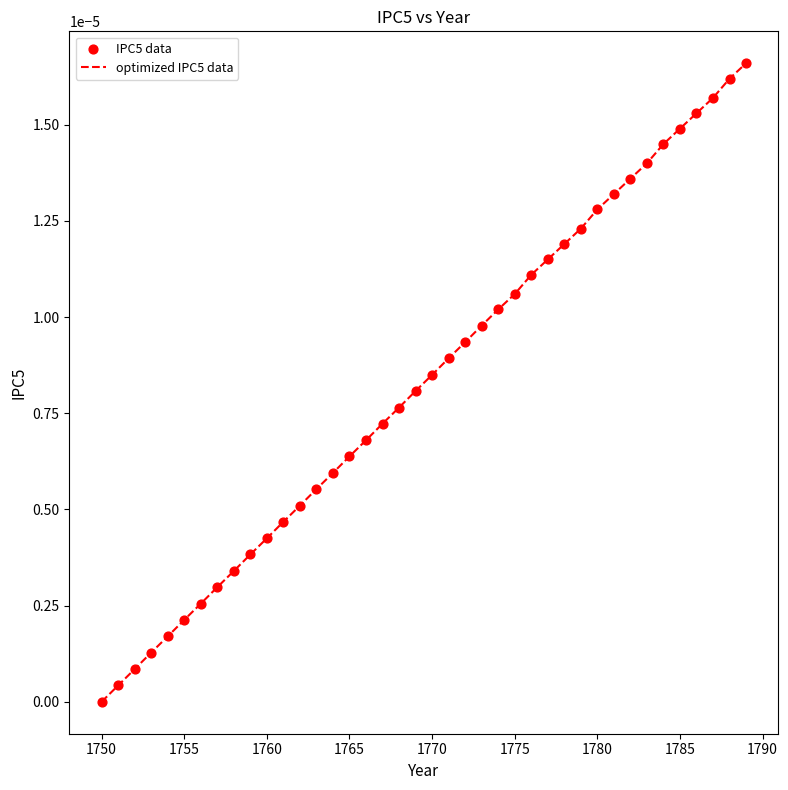

How many lines are shown in the chart?

1